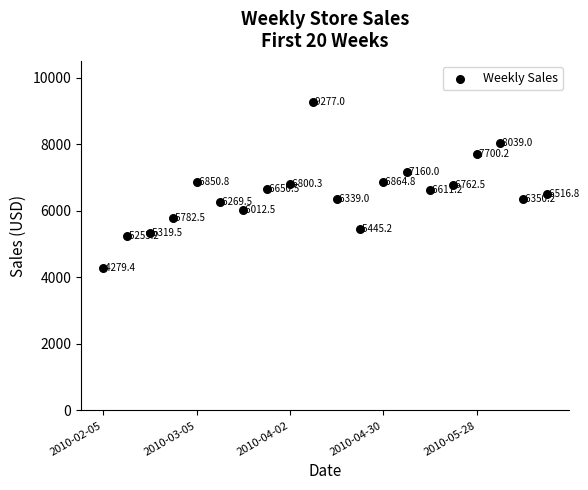

What Y value in the scatter plot is closest to 6778?

6762.5